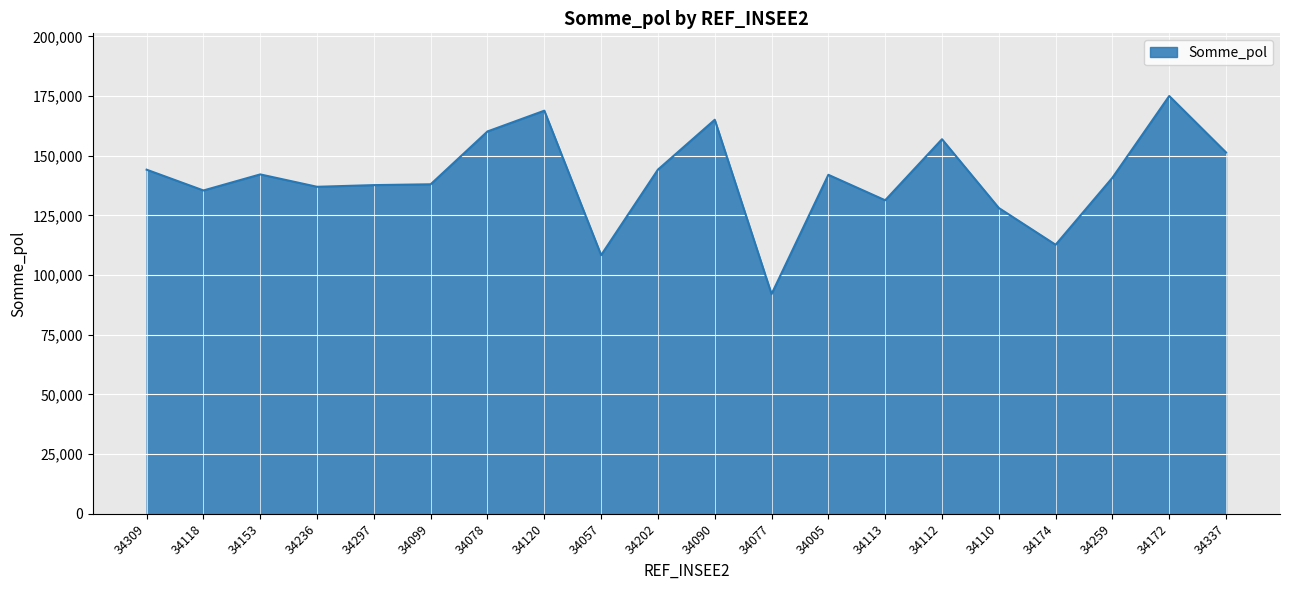

Which label corresponds to the largest value in the chart?

34172